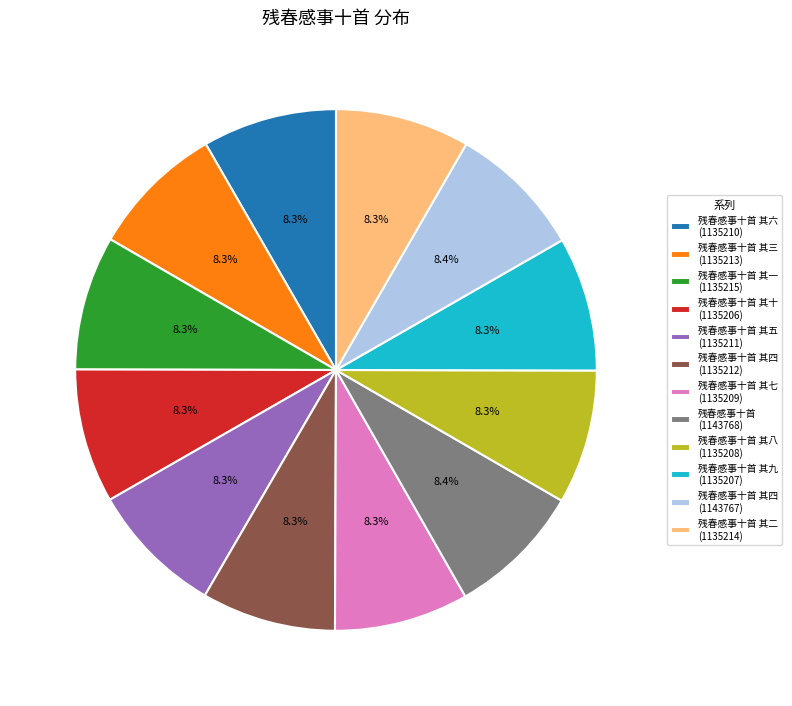

Is there a majority slice in this chart?

No